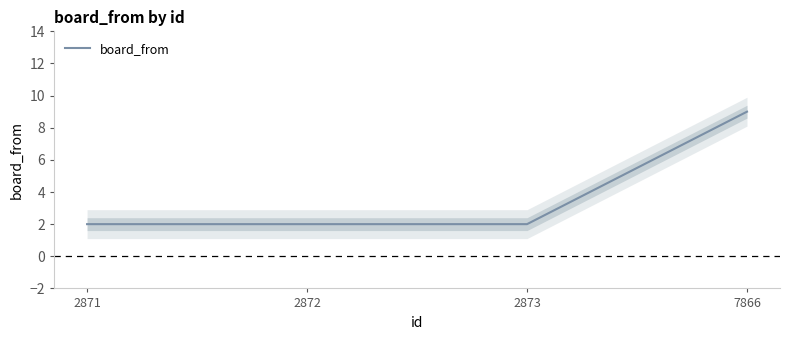

The value at 2873 is 2. True or false?

True